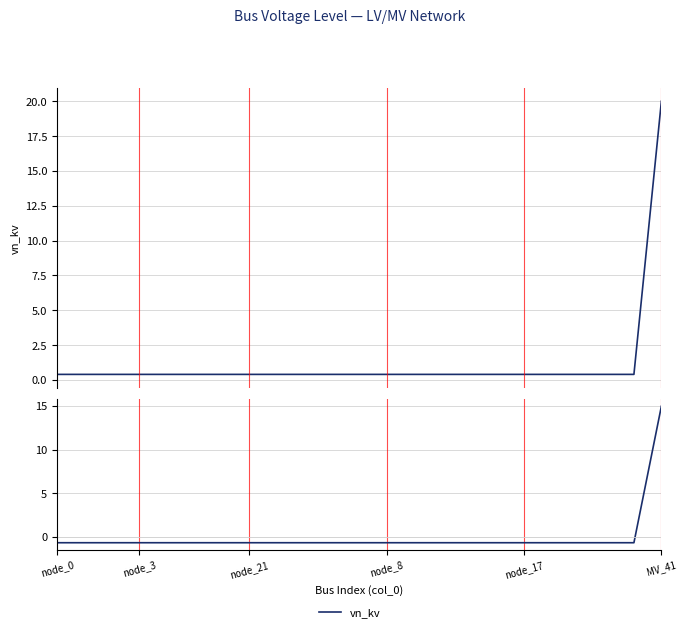

What is the difference between the maximum and minimum values?

15.7